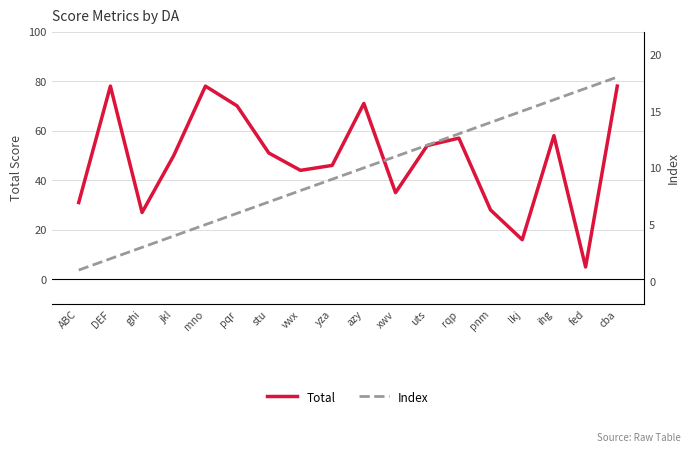

What is the difference between the highest and lowest values at pqr?

64